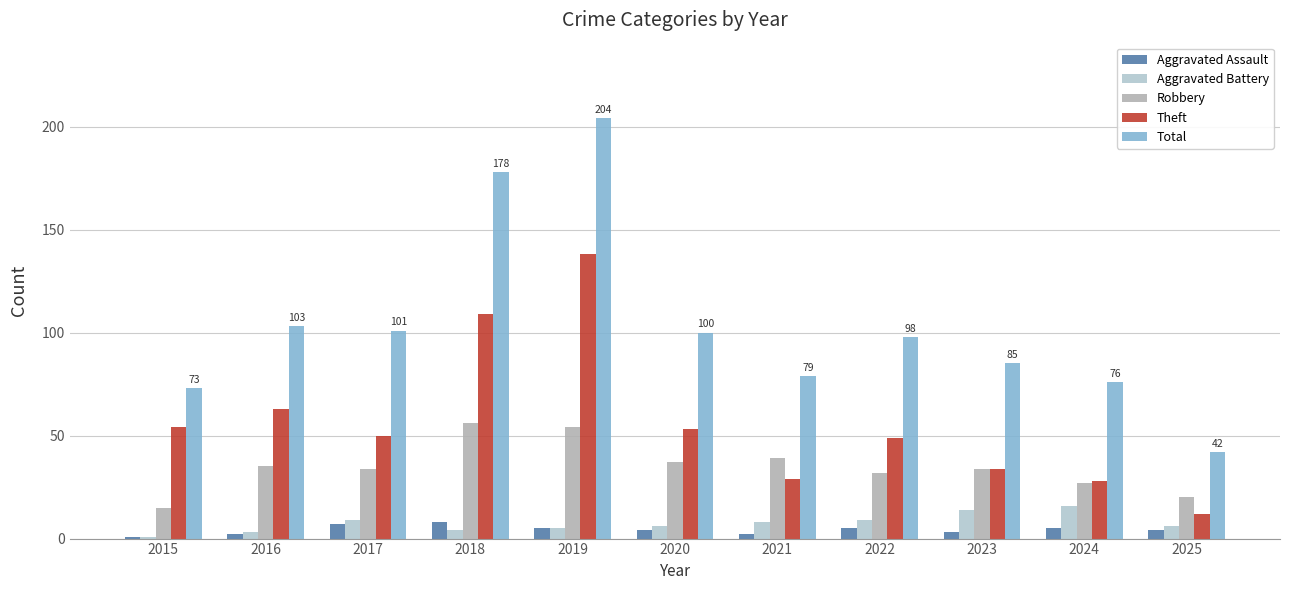

Reading left to right, transcribe all the data shown in this chart.

Aggravated Assault: 1	2	7	8	5	4	2	5	3	5	4
Aggravated Battery: 1	3	9	4	5	6	8	9	14	16	6
Robbery: 15	35	34	56	54	37	39	32	34	27	20
Theft: 54	63	50	109	138	53	29	49	34	28	12
Total: 73	103	101	178	204	100	79	98	85	76	42